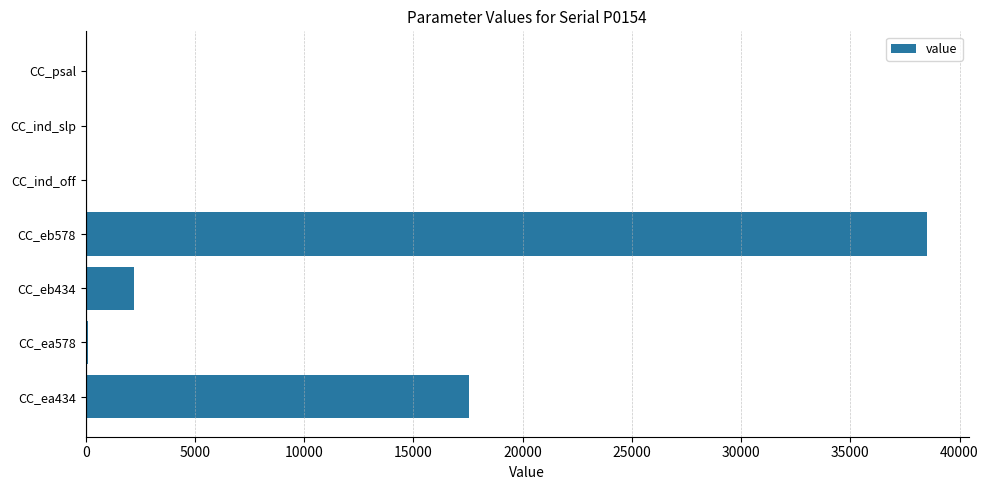

Is it true that the value at CC_eb578 is 38502?

True